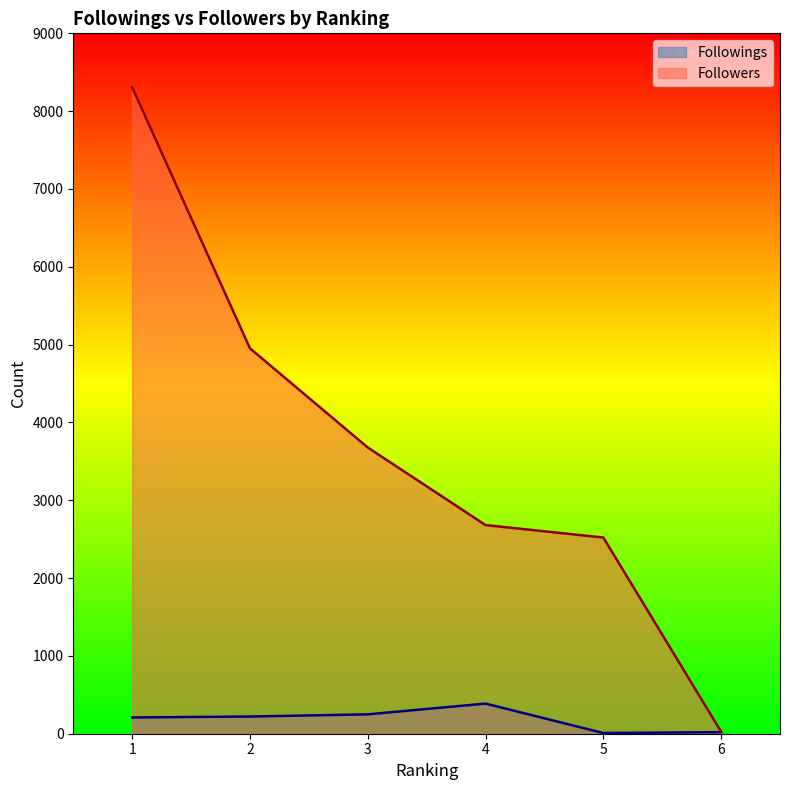

At 3, list the series in order from largest to smallest.

Followers, Followings